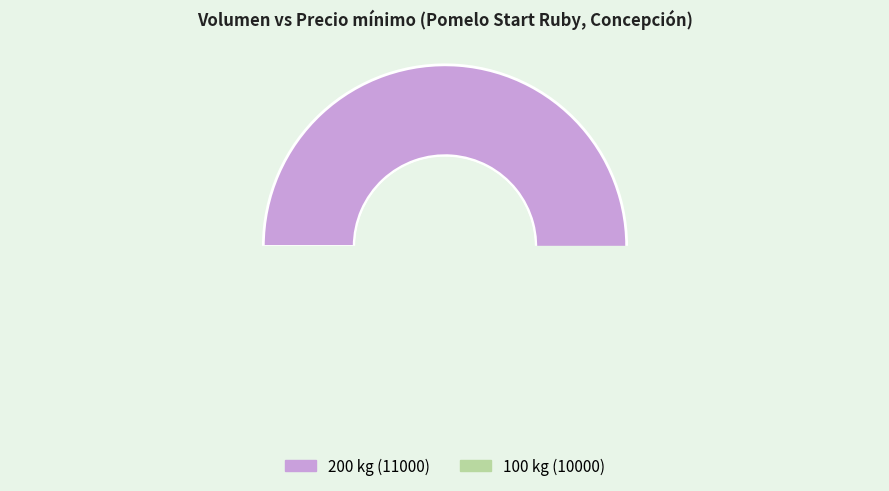

To the nearest percent, what is the difference between the 100 and 200 slice percentages?

5%